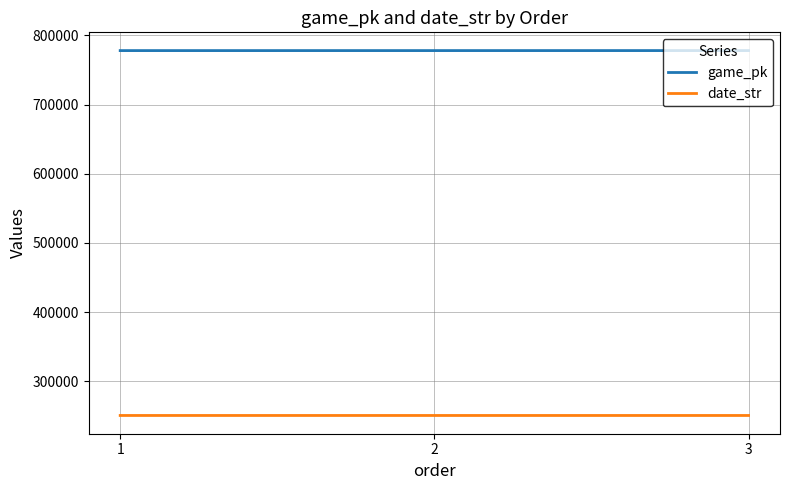

Which series has the largest total across all categories?

game_pk